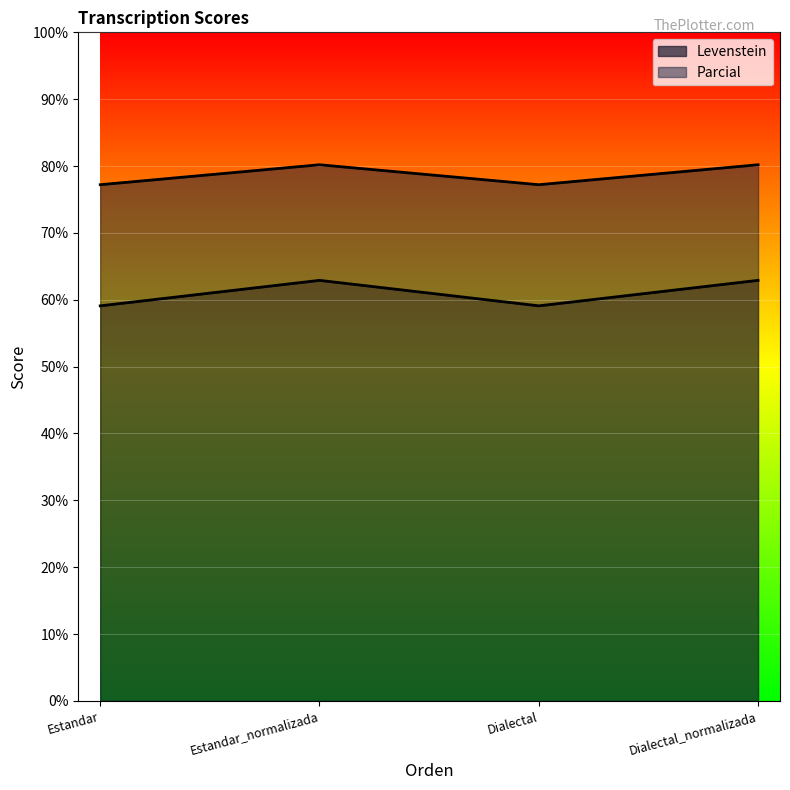

Rank the categories by Parcial value from lowest to highest.

Estandar, Dialectal, Estandar_normalizada, Dialectal_normalizada